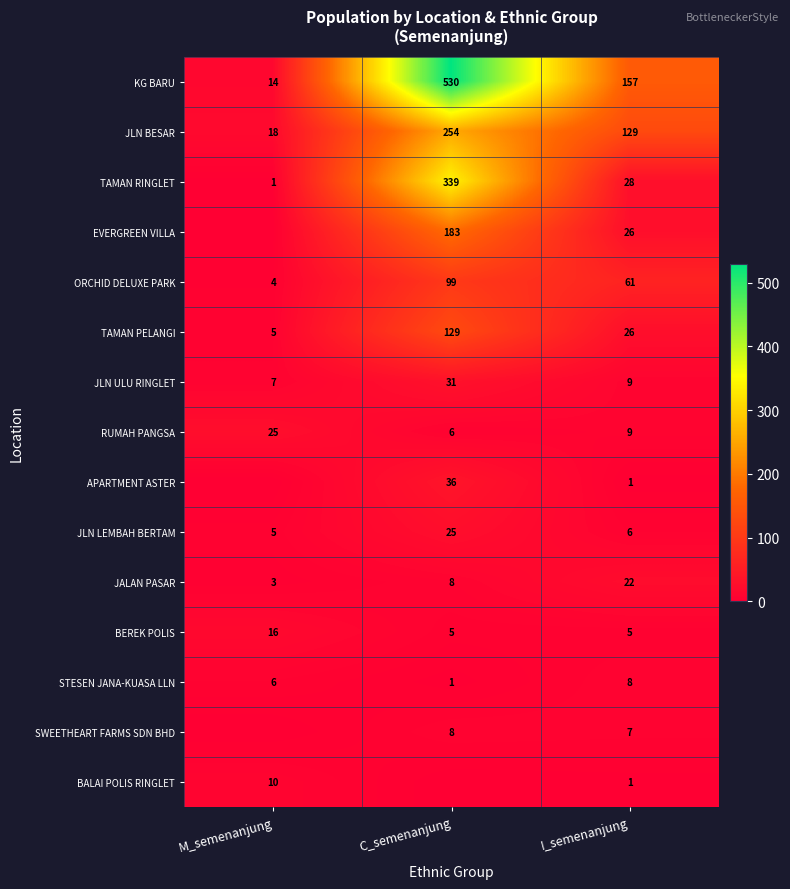

What is the difference between the maximum and second lowest values in the RUMAH PANGSA series?

16